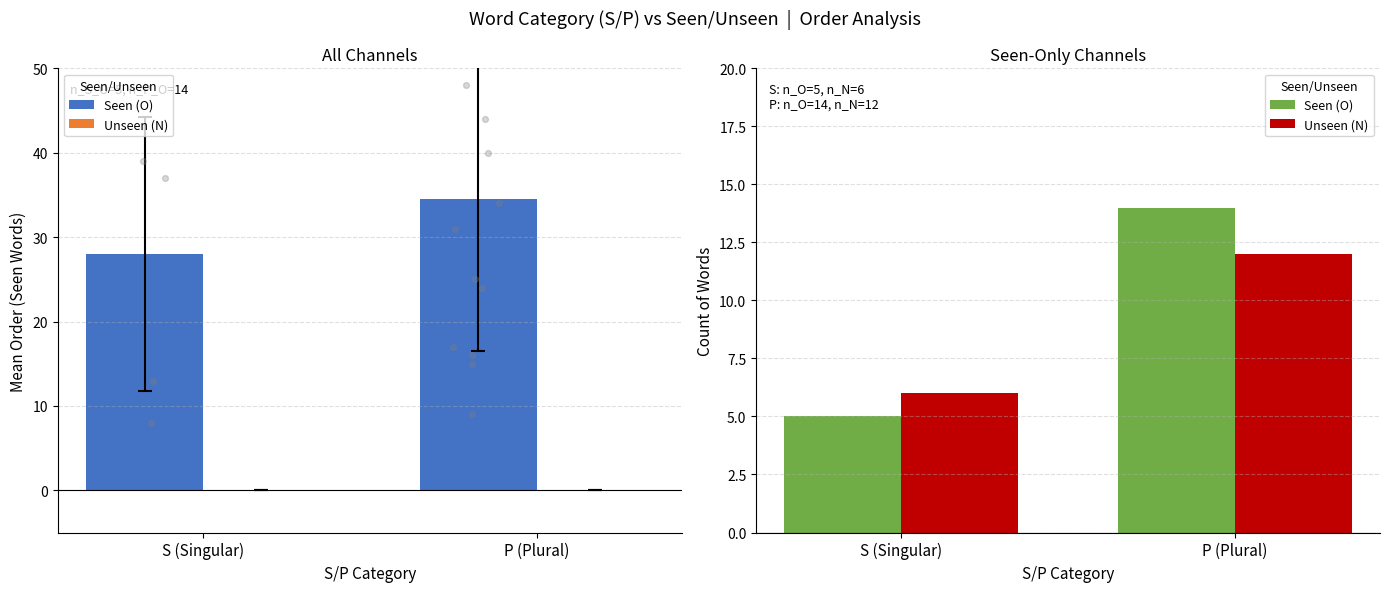

What are all the series names shown in the legend?

Seen (O), Unseen (N)